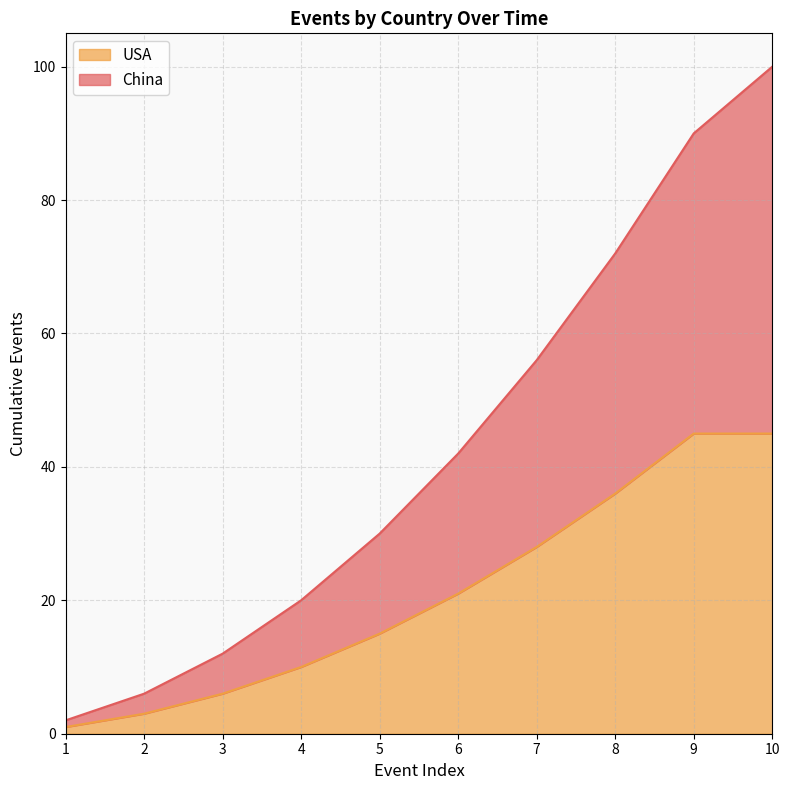

Is it true that the value at 9 is 26?

False